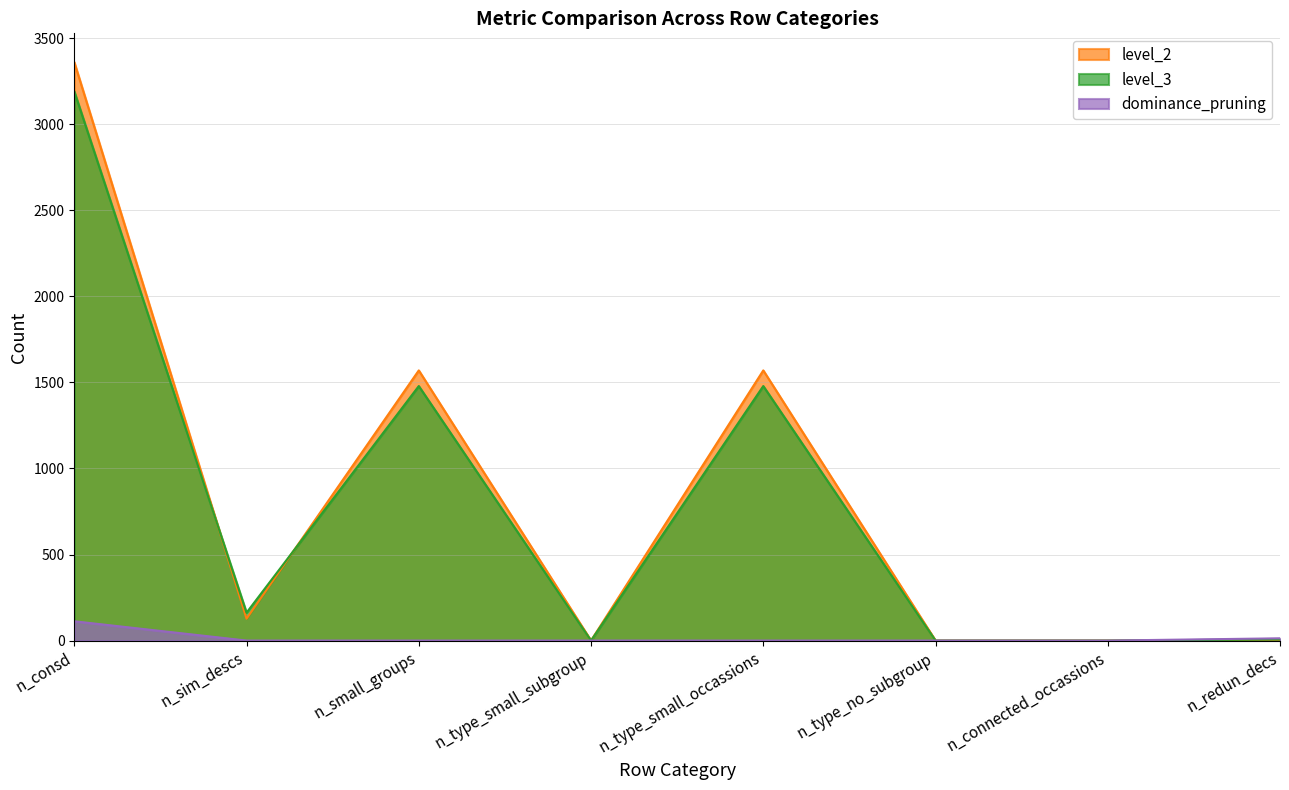

True or false: level_2 and dominance_pruning cross at least once.

False